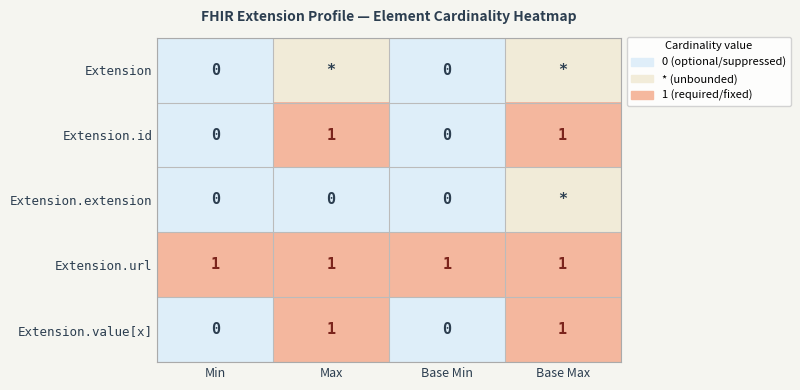

At how many categories does at least one series exceed 0?

4